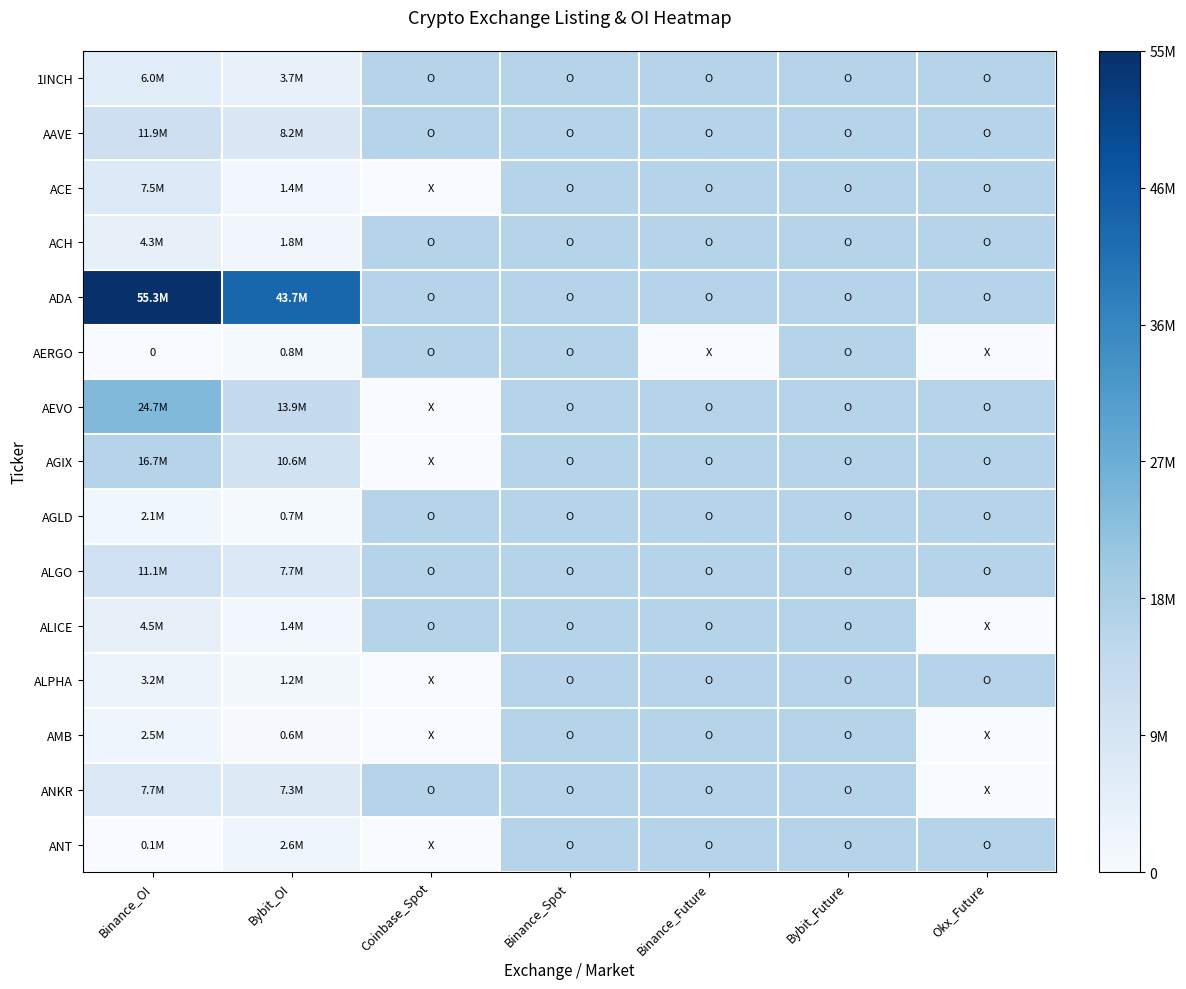

List the labels in order of 1INCH value, smallest first.

Bybit_OI, Binance_OI, Coinbase_Spot, Binance_Spot, Binance_Future, Bybit_Future, Okx_Future